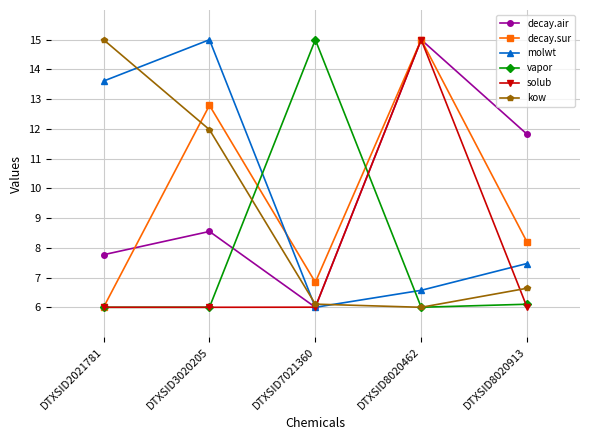

At which category does kow reach its first local valley?

DTXSID8020462